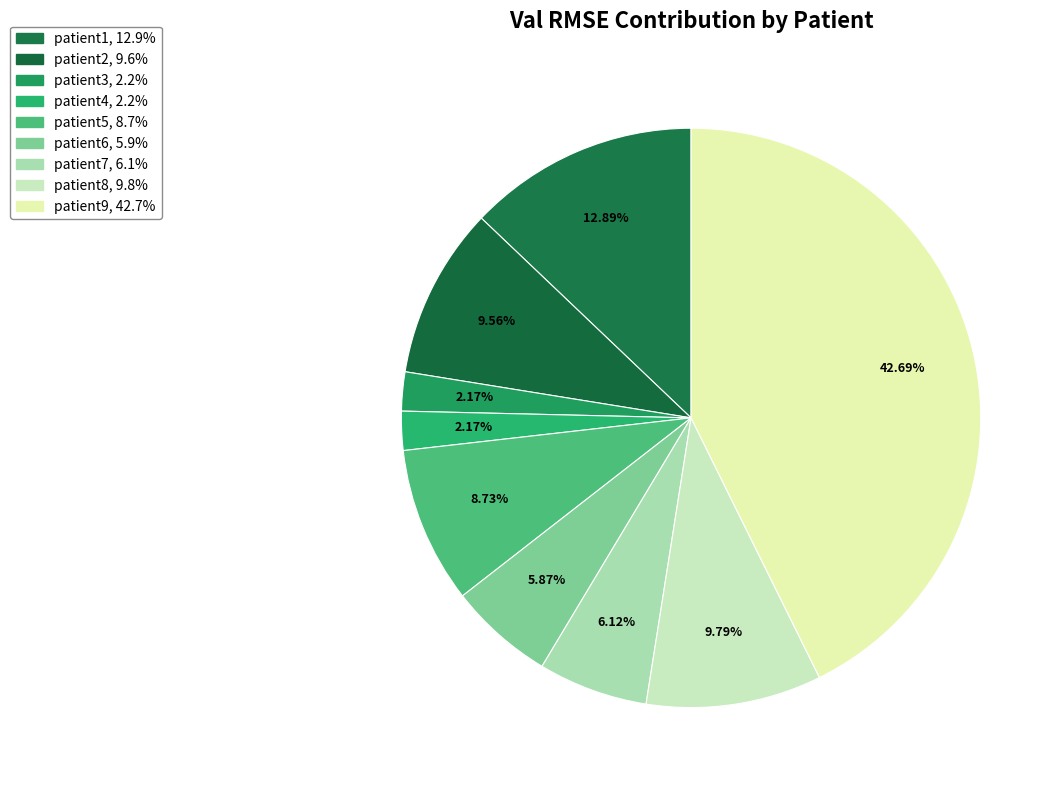

What is the smallest slice in the pie chart?

patient3